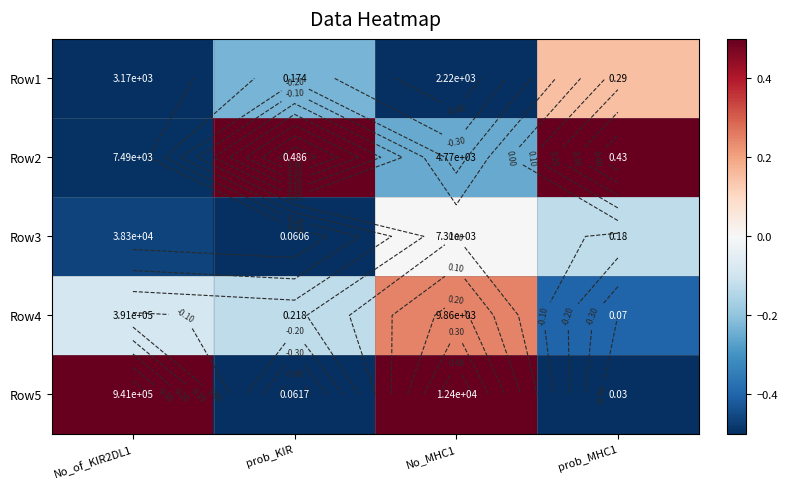

What is the minimum value shown in the chart?

-0.5